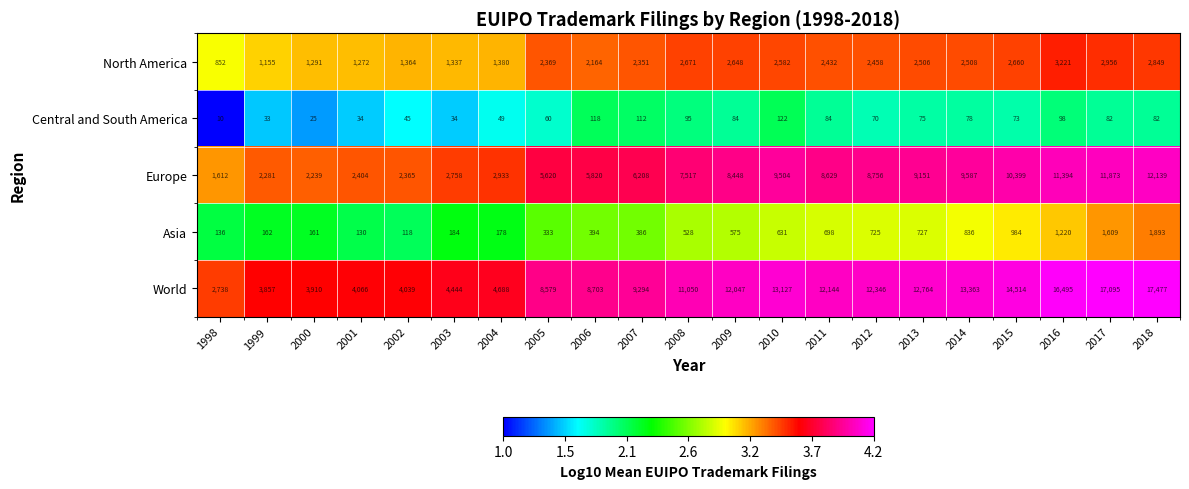

What is the total value across all series at 2000?

7626